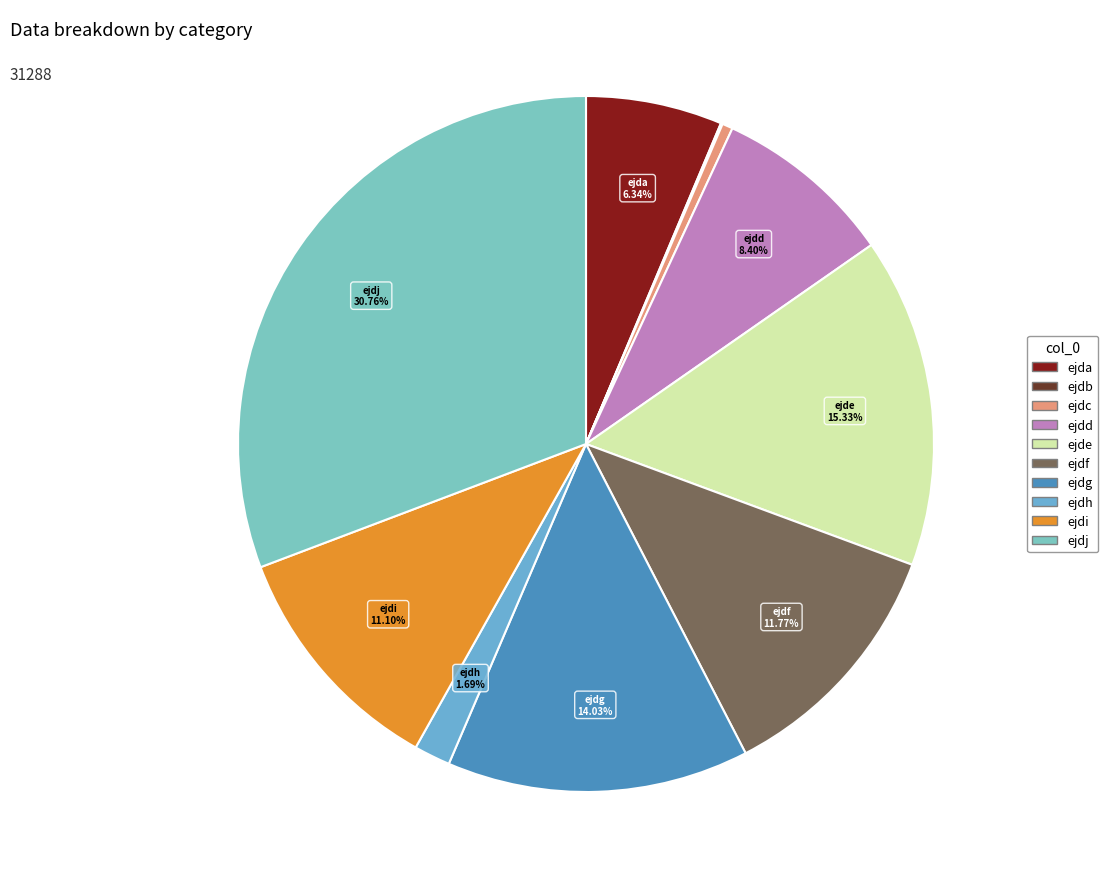

How many slices are in this pie chart?

10